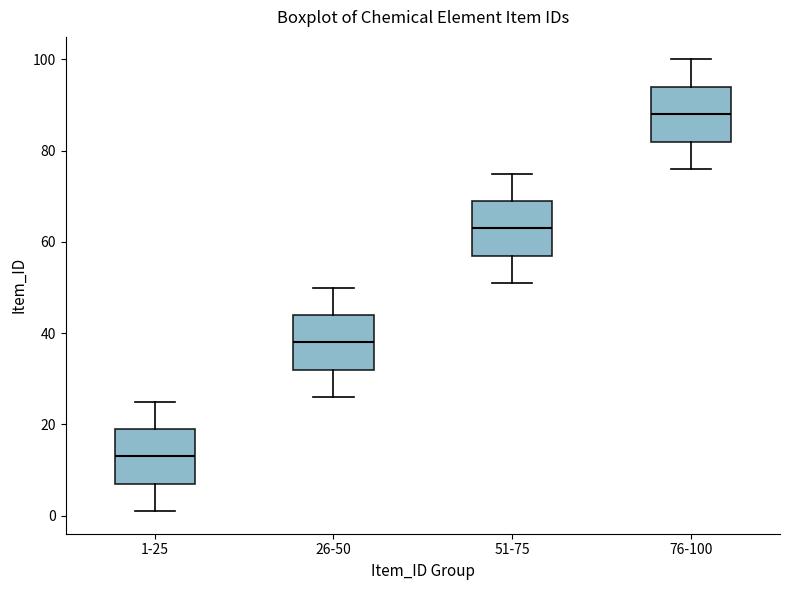

Which box's median line is the highest?

76-100